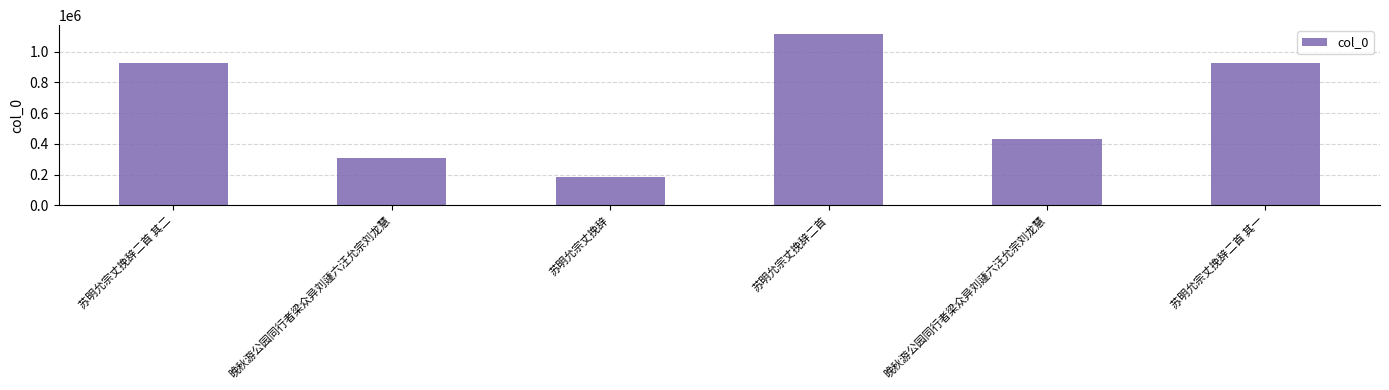

What is the change in value from 苏明允宗丈挽辞 to 苏明允宗丈挽辞二首?

+933038